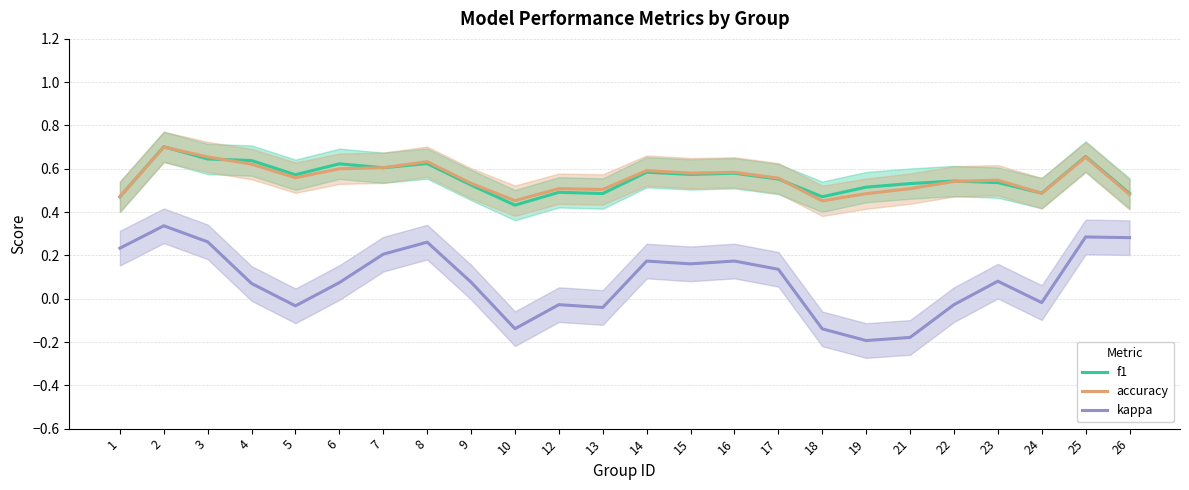

Which label corresponds to the smallest value in the chart?

19